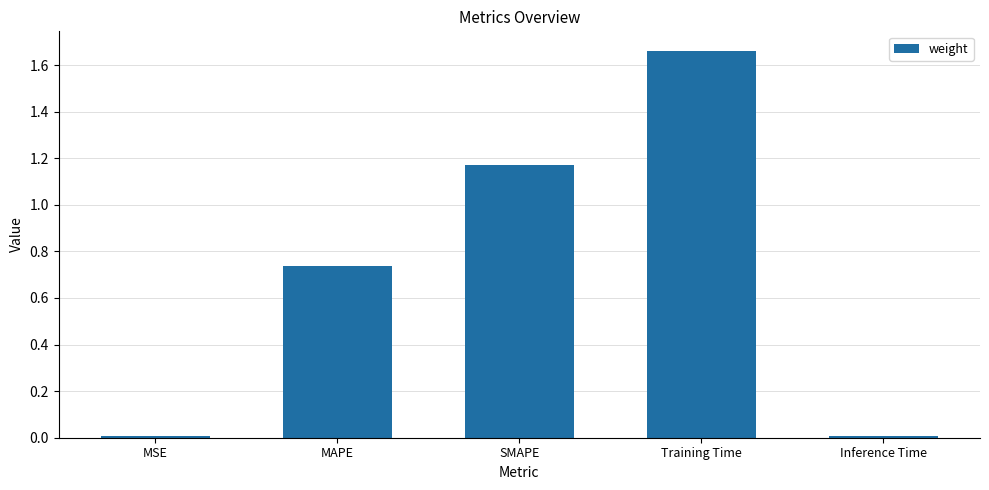

Which has a higher value, Training Time or MSE?

Training Time